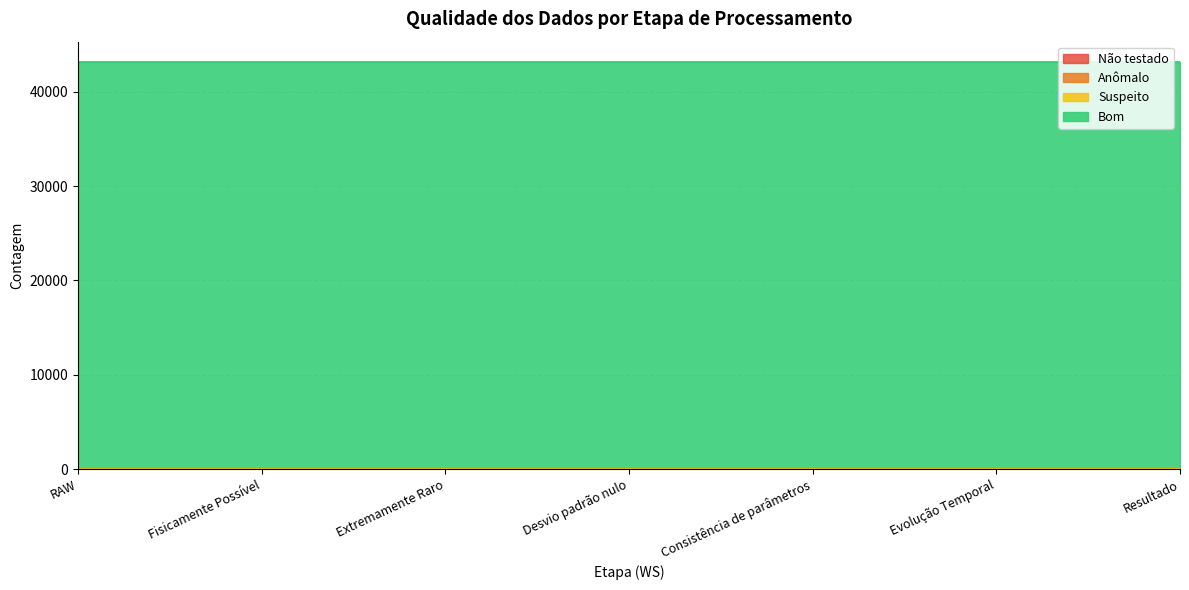

Which label corresponds to the smallest value in the chart?

RAW